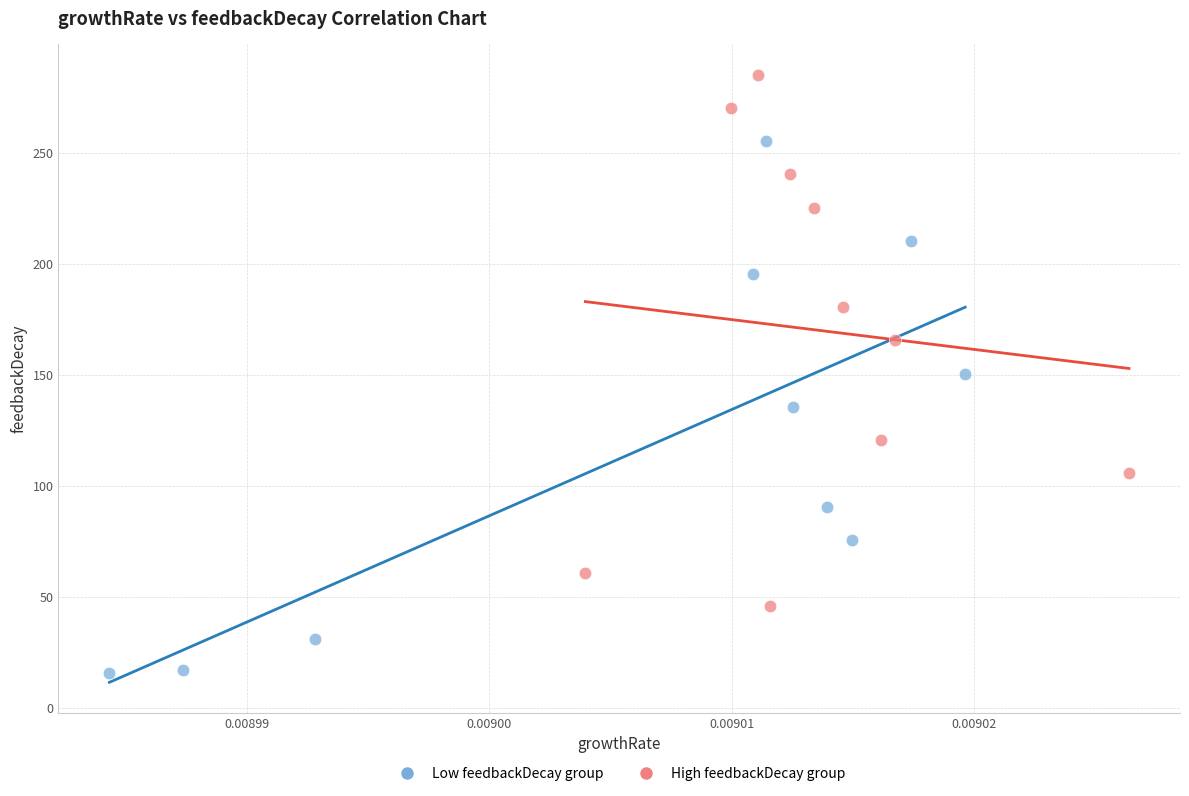

Which series contains the highest Y value?

High feedbackDecay group